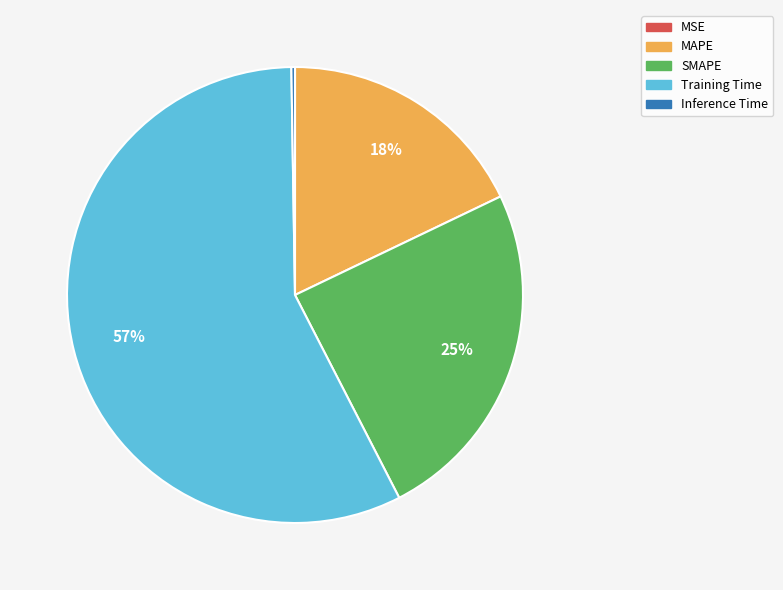

To the nearest percent, what percentage of the pie is SMAPE?

25%